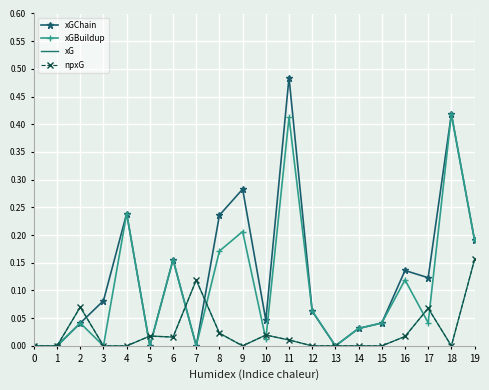

How many lines are shown in the chart?

4